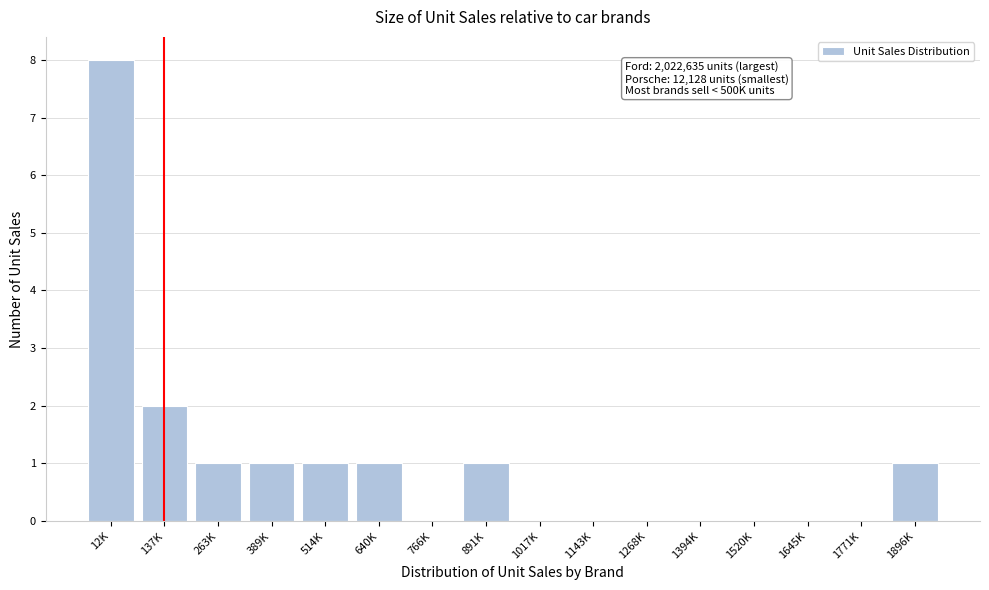

Reading left to right, list all the values displayed in this chart.

12K=8	137K=2	263K=1	389K=1	514K=1	640K=1	766K=0	891K=1	1017K=0	1143K=0	1268K=0	1394K=0	1520K=0	1645K=0	1771K=0	1896K=1